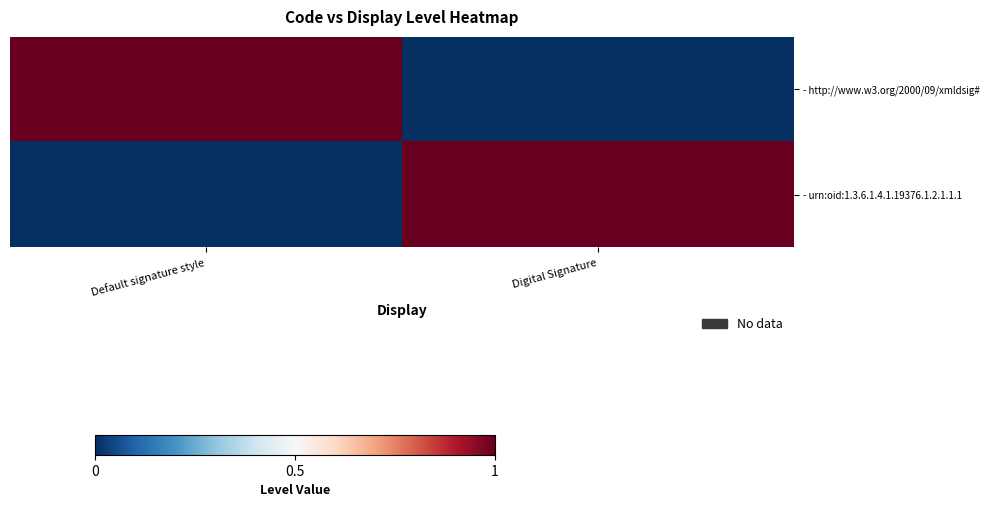

What is the total value across all series at Default signature style?

1